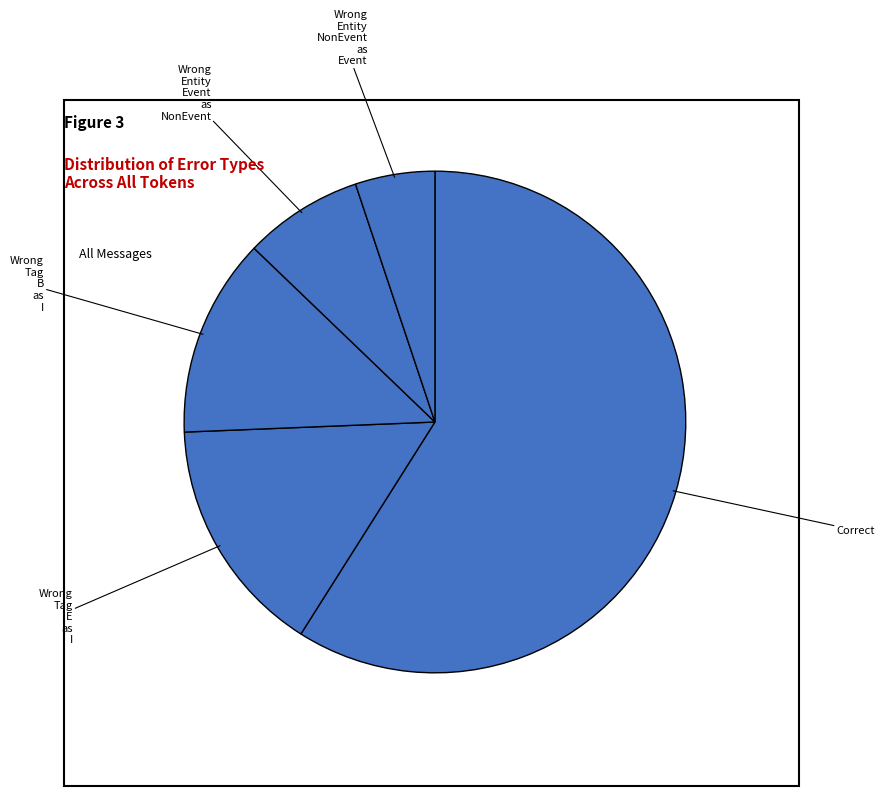

Count the number of slices in the pie.

5